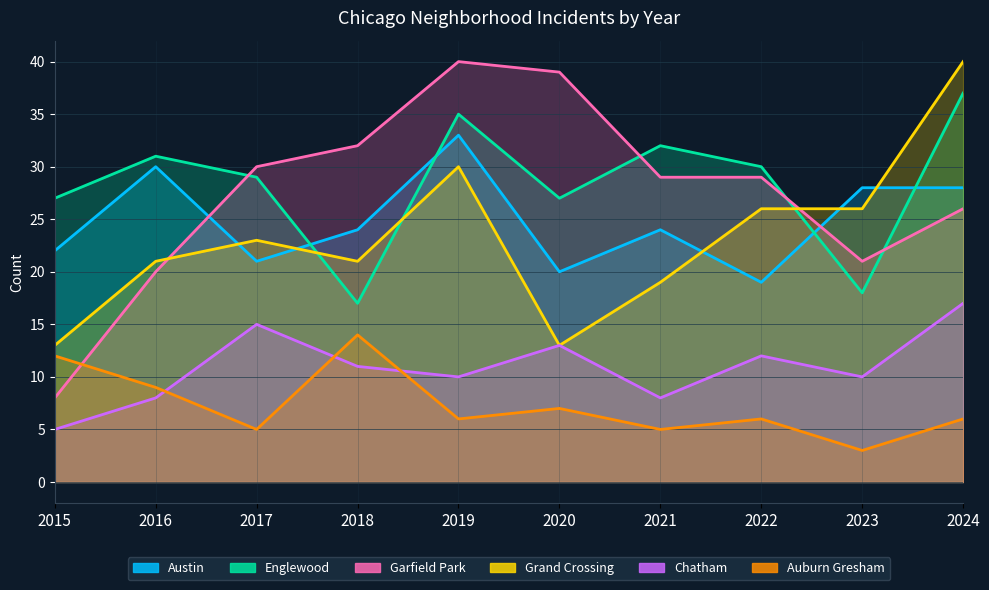

Which series has the largest total across all categories?

Englewood